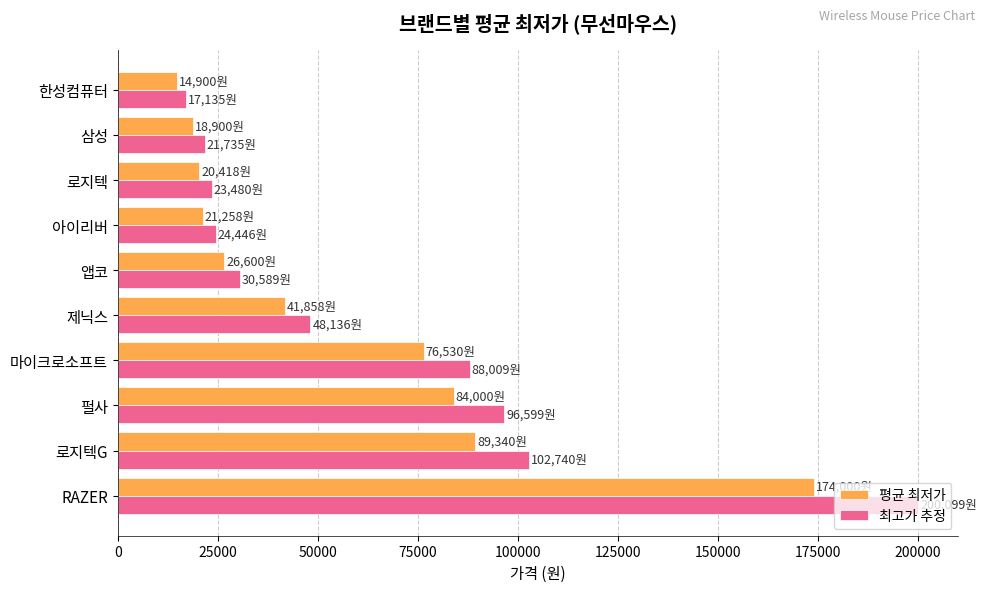

How many data points in 평균 최저가 are less than 41858?

5